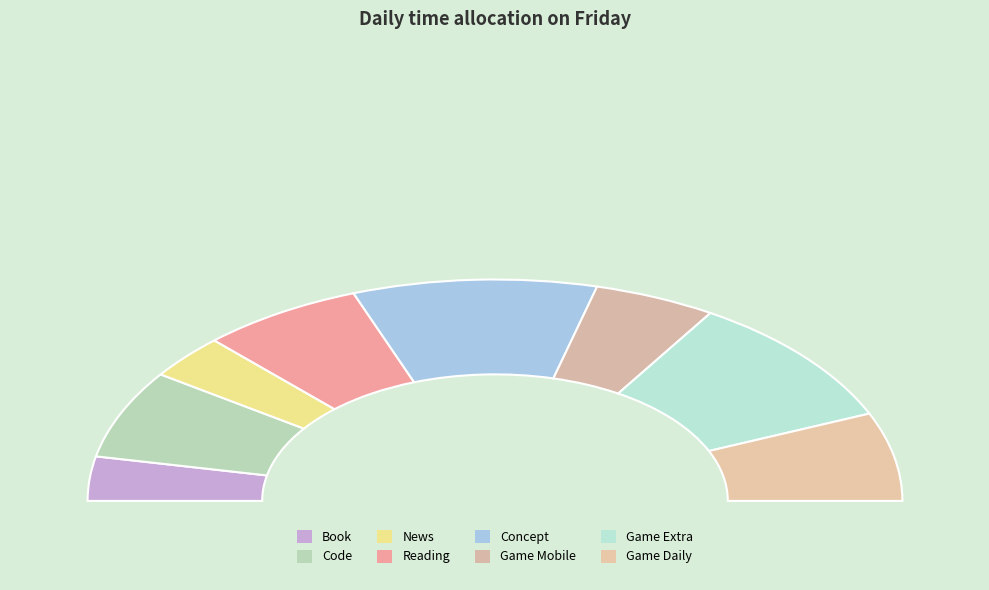

How many slices are in this pie chart?

8